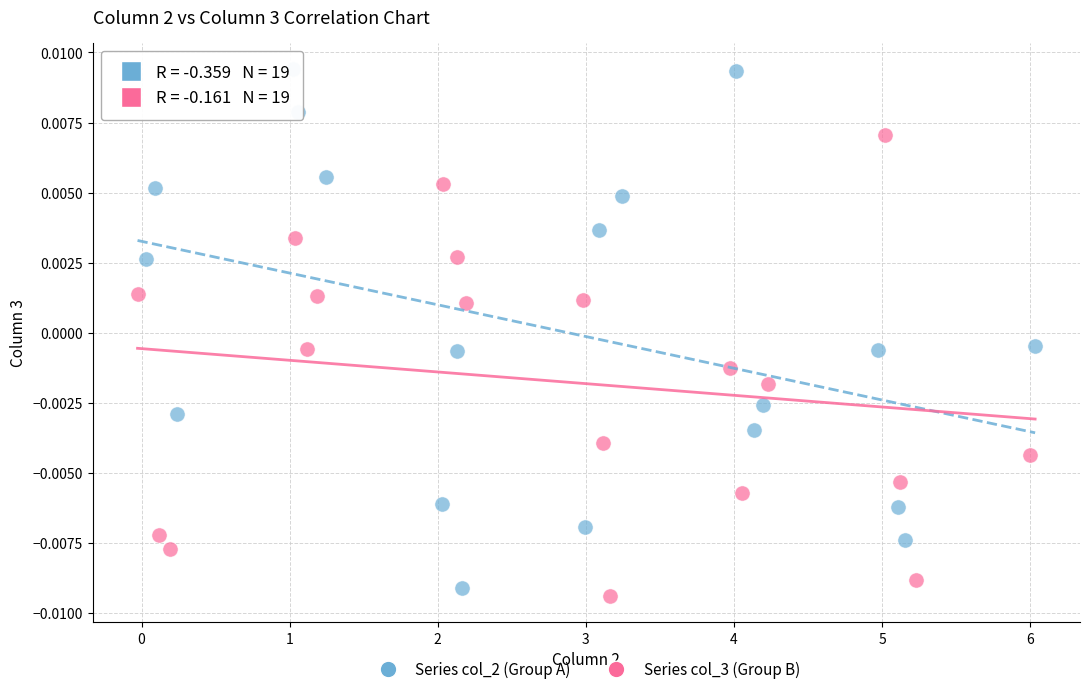

Which series has the largest Y range (max minus min)?

Series col_2 (Group A)